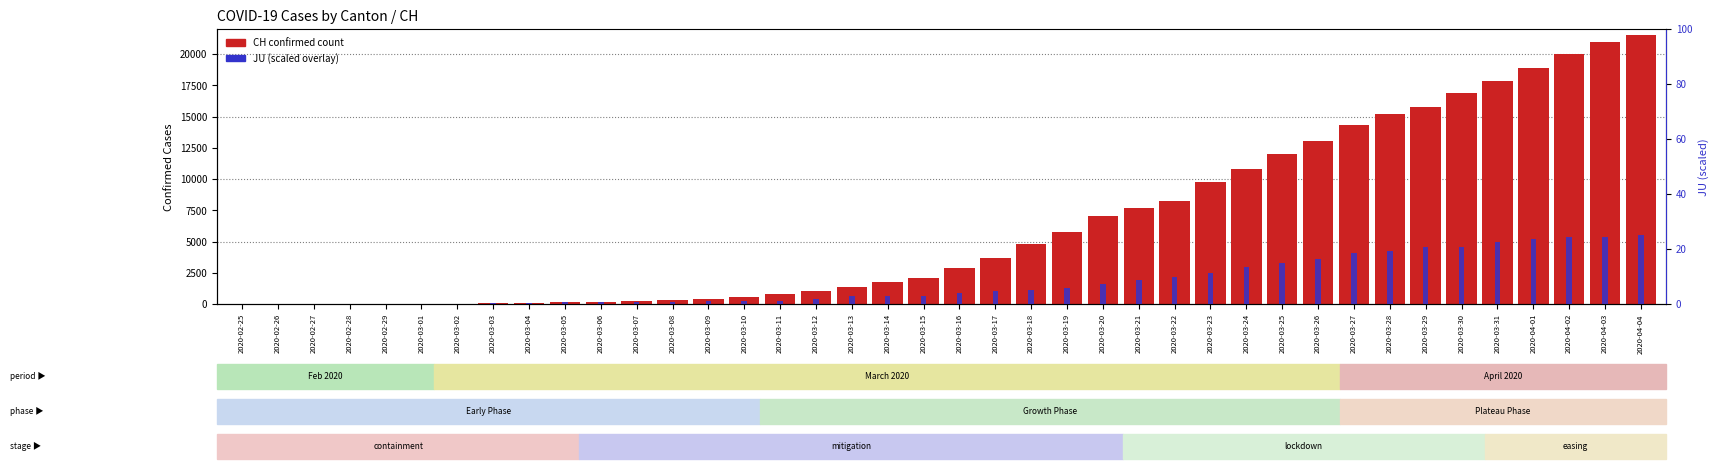

What is the label of the 17th bar from the left?

2020-03-12